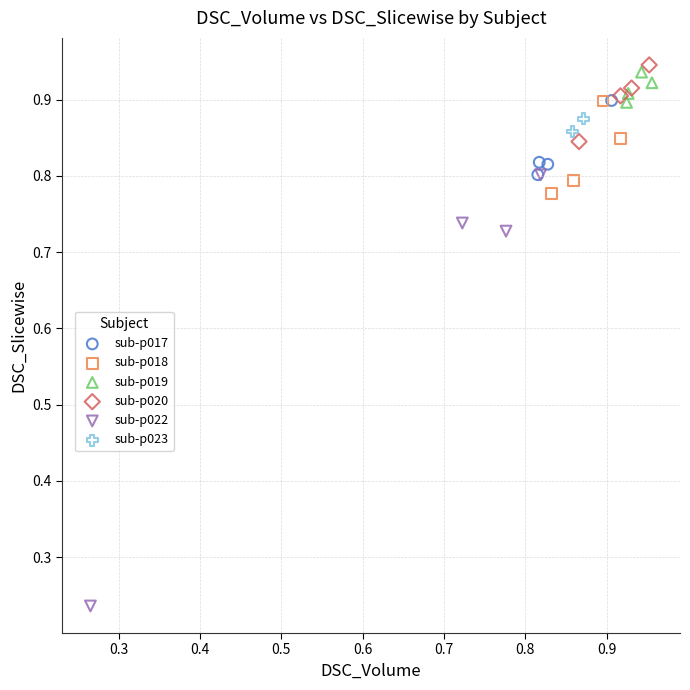

Which series has the largest Y range (max minus min)?

sub-p022